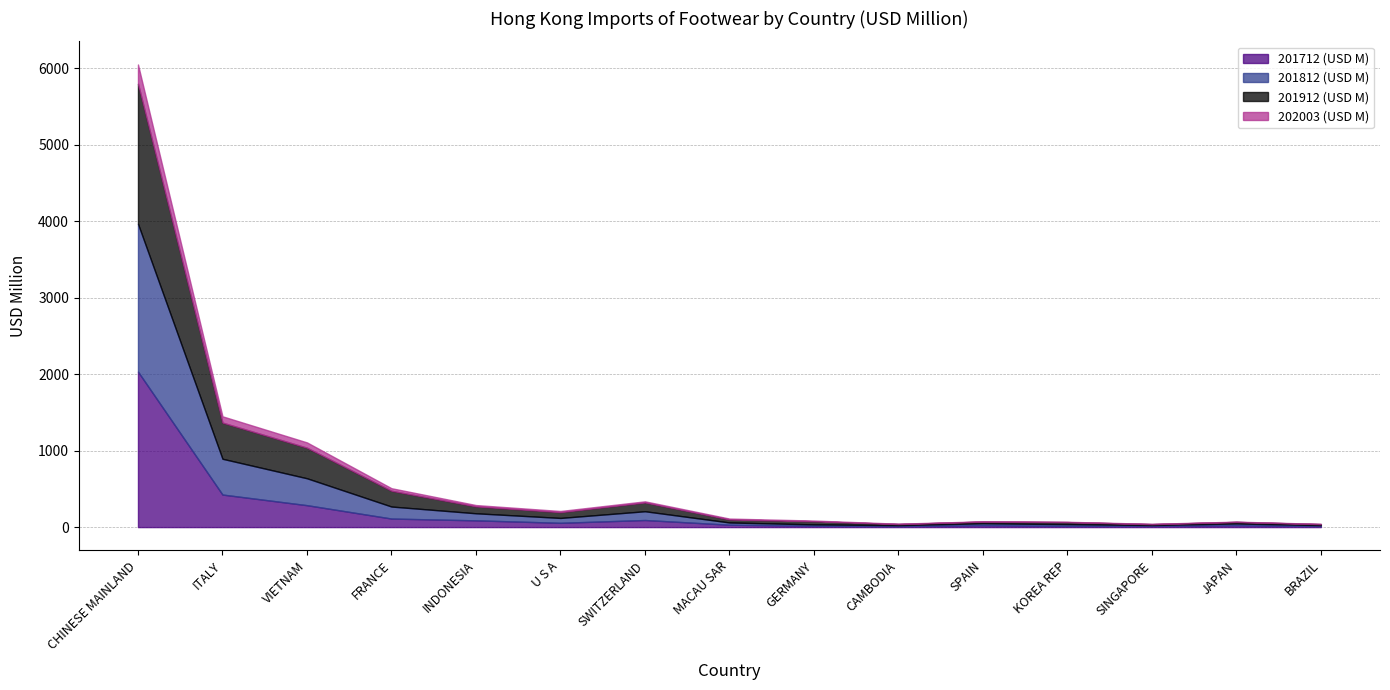

Which series changed the most between CHINESE MAINLAND and CAMBODIA?

201712 (USD M)